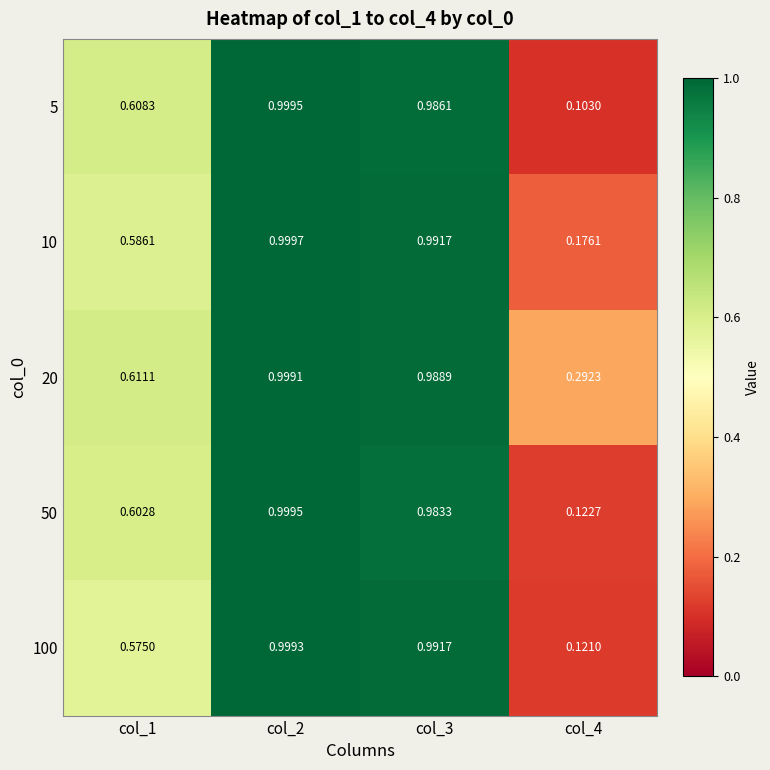

Is the value of 20 at col_2 greater than the value of 100 at col_1?

Yes